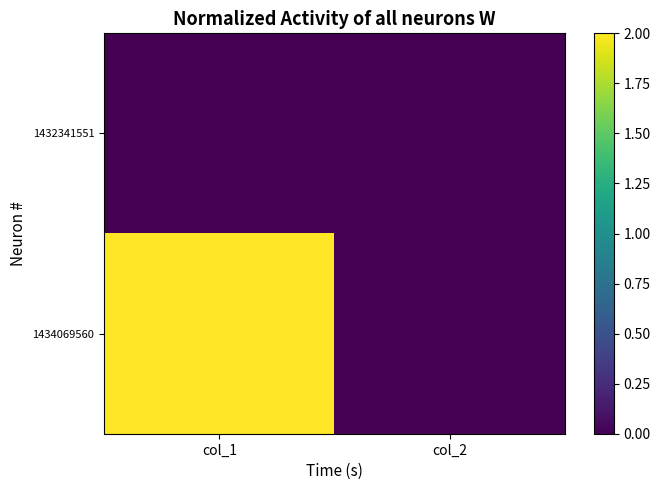

What is the spread (max minus min) of values at col_1?

2